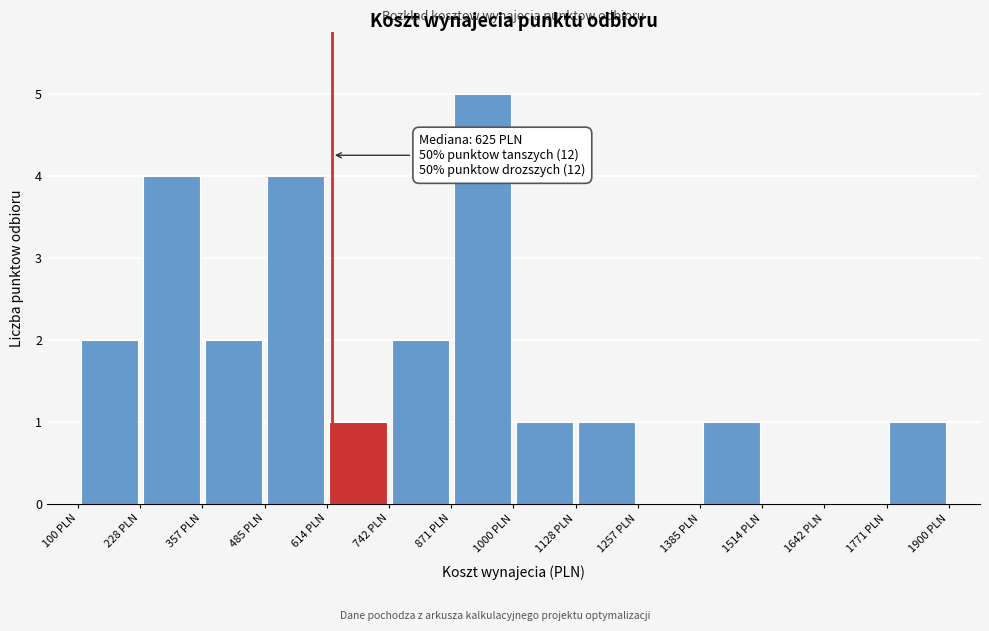

Which range on the x-axis has the tallest bar?

880 to 1000